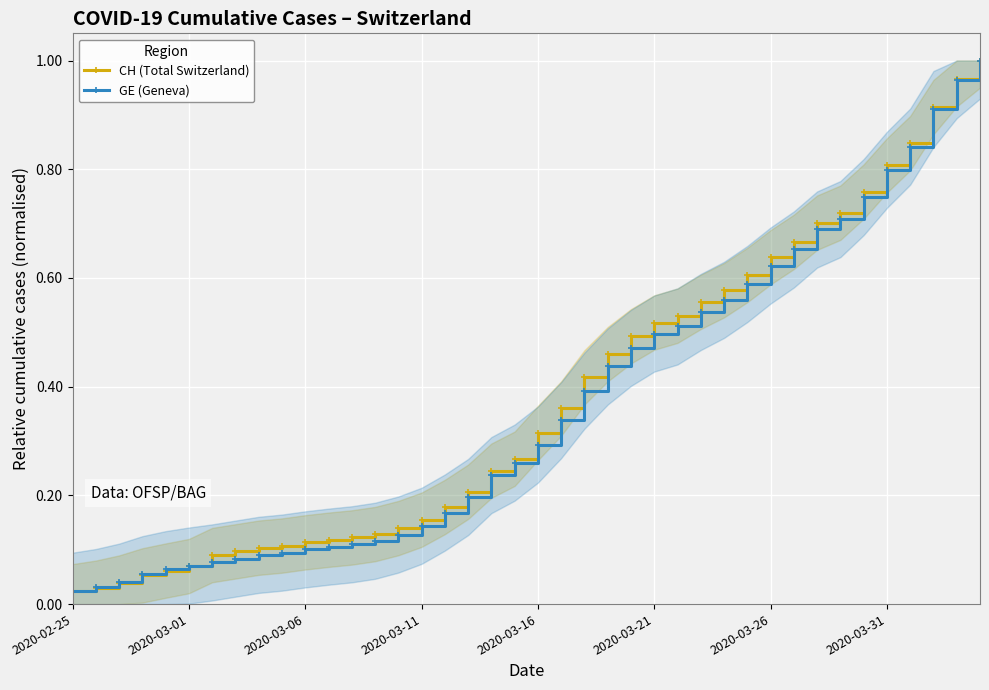

The CH (Total Switzerland) series shows 0.7 at 2020-03-21. True or false?

False